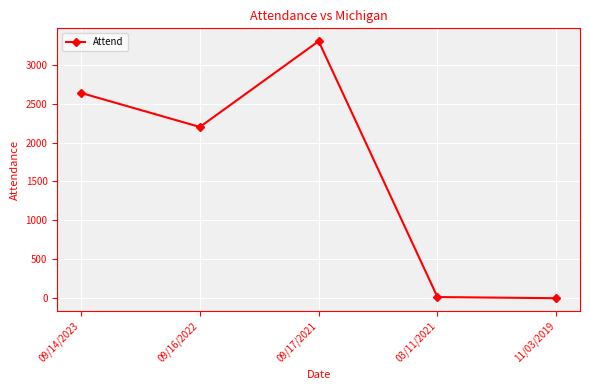

What is the difference between the maximum and second lowest values?

3287